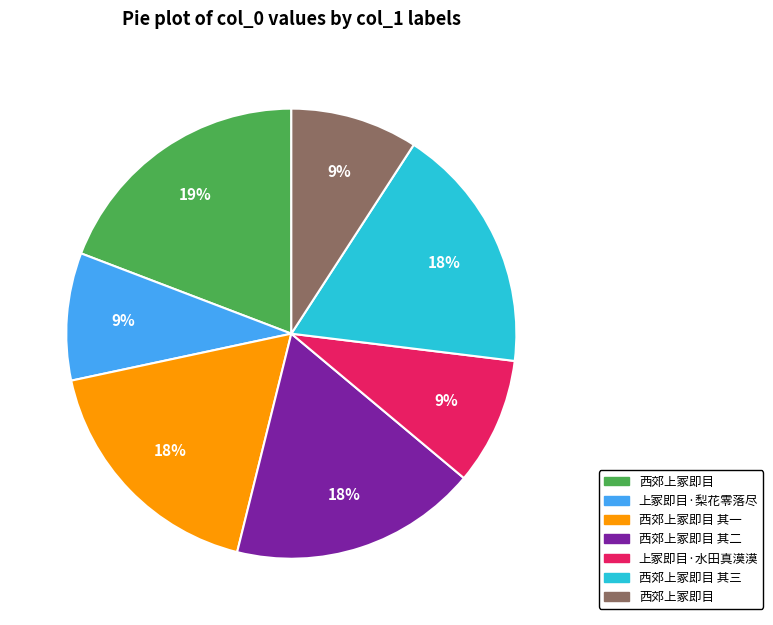

Is there a majority slice in this chart?

No